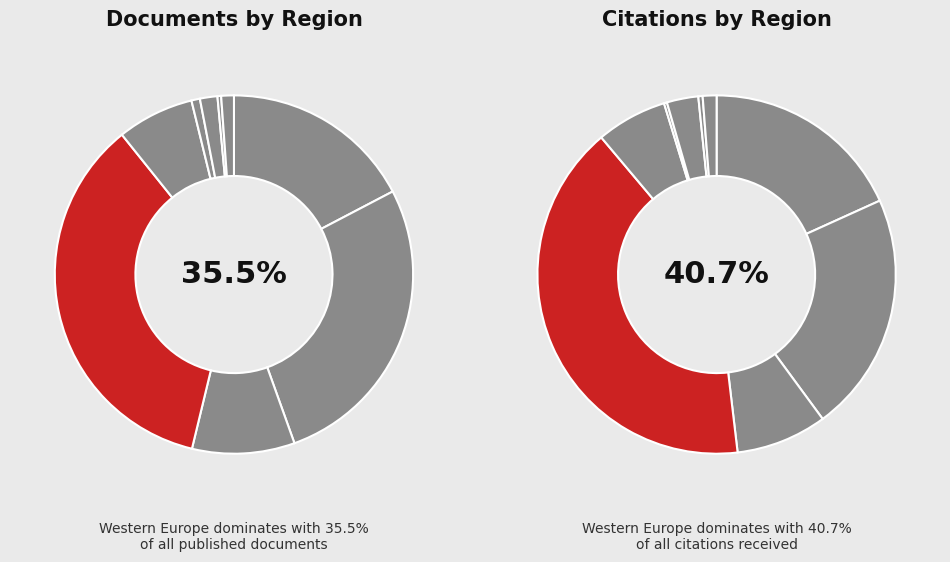

Rank the categories by value from lowest to highest.

Africa, Eastern Europe, Africa/Middle East, Pacific Region, Middle East, Latin America, Northern America, Asiatic Region, Western Europe